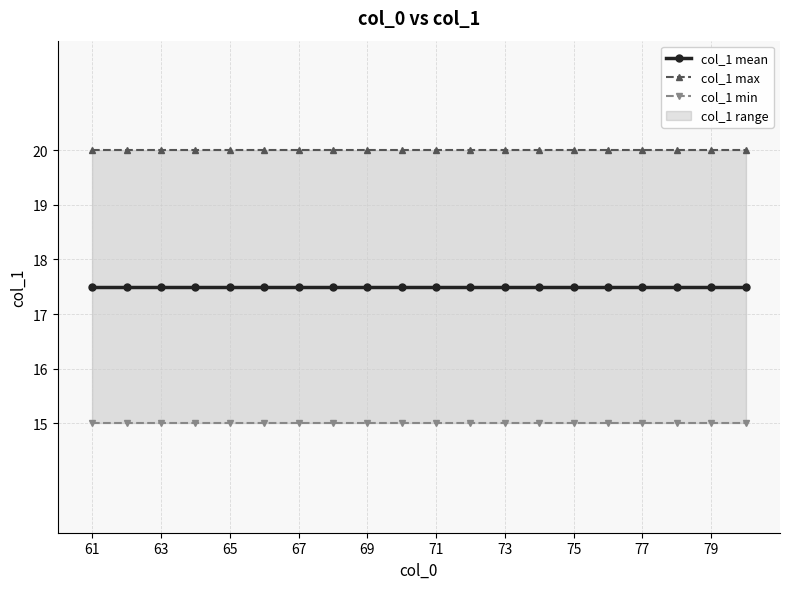

What is the maximum value for col_1 min?

15.0